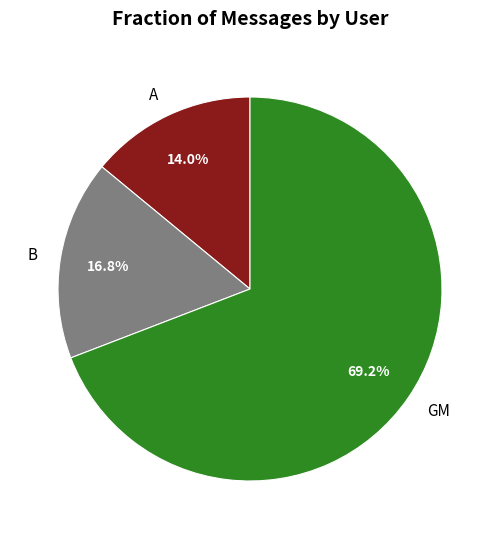

What percentage is the GM slice, to the nearest percent?

69%